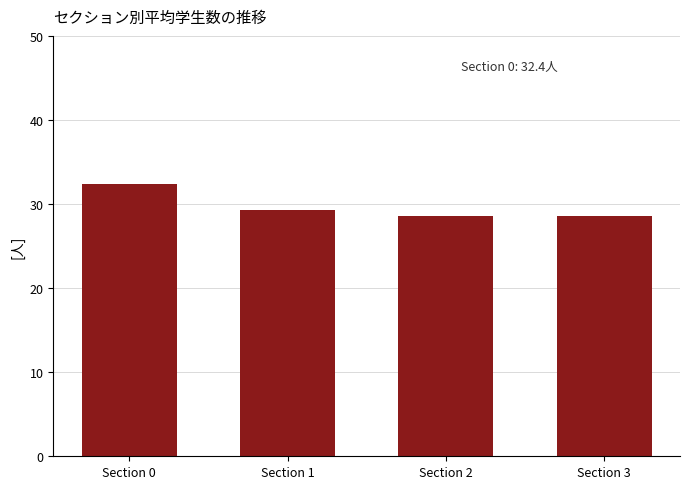

What is the greatest value displayed?

32.4